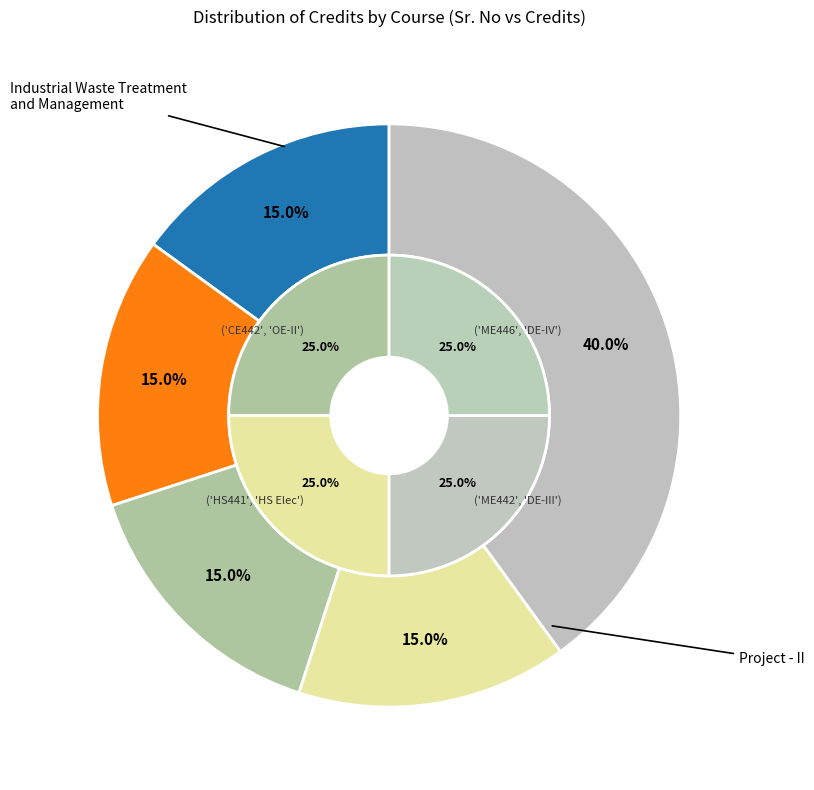

Rank the categories by value from lowest to highest.

CE442, HS441, ME442, ME446, ME499